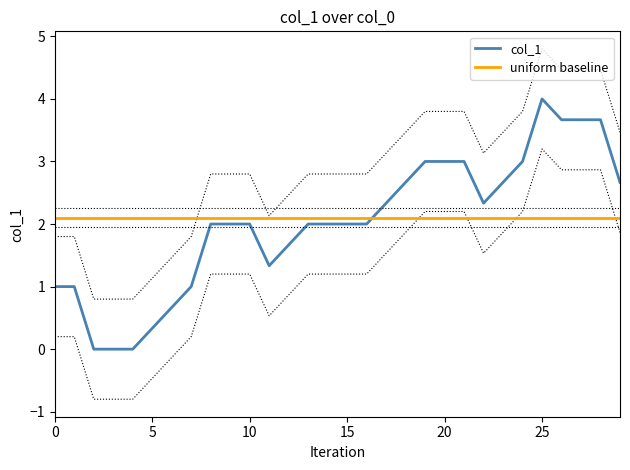

What is the maximum value for col_1?

4.0